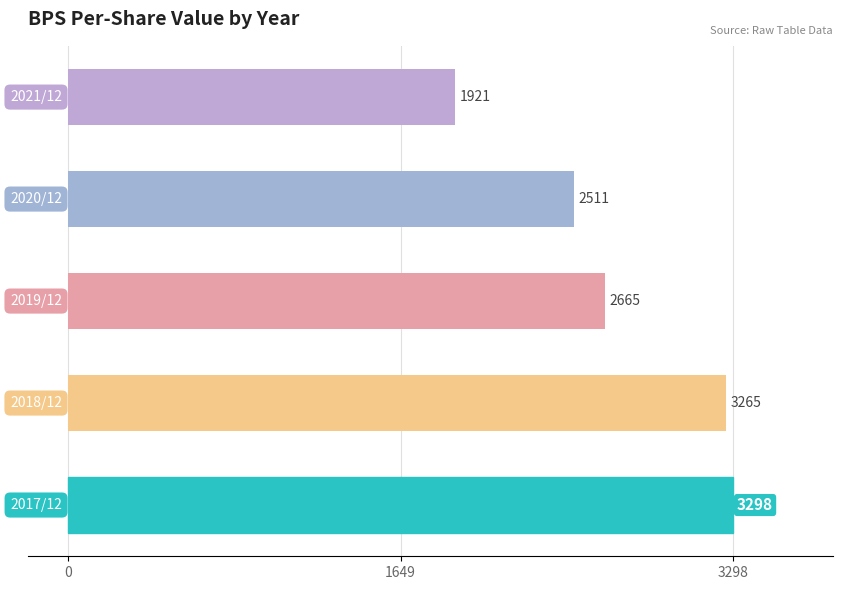

What is the greatest value displayed?

3298